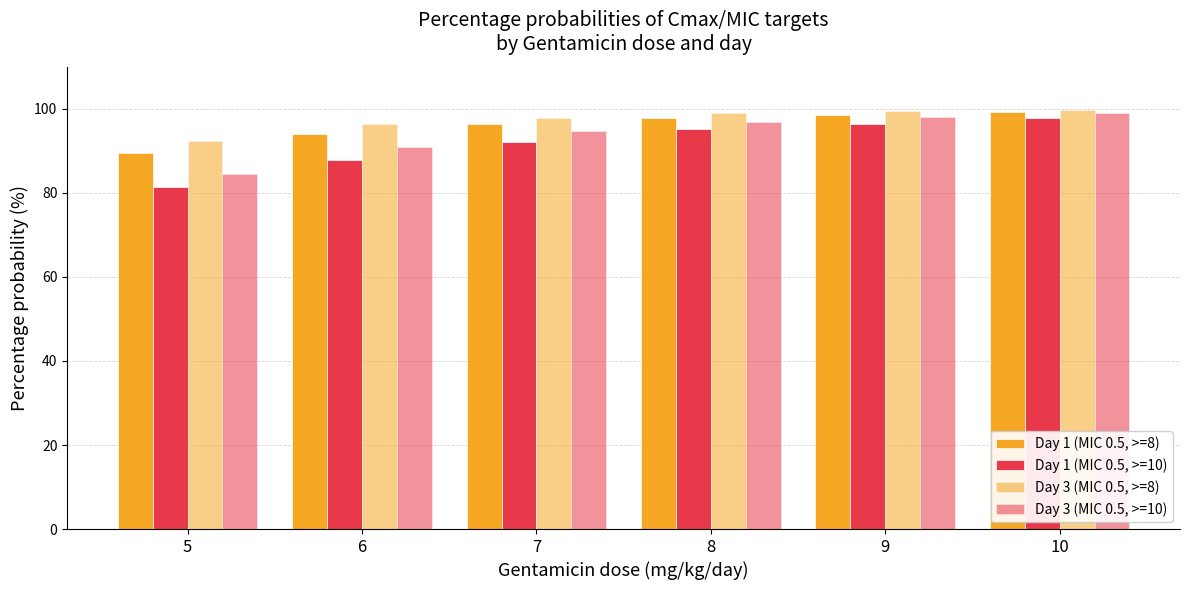

Reading right to left, transcribe all the data shown in this chart.

Day 1 (MIC 0.5, >=8): 10=99.3	9=98.6	8=97.8	7=96.4	6=94.1	5=89.5
Day 1 (MIC 0.5, >=10): 10=97.9	9=96.5	8=95.1	7=92.2	6=87.9	5=81.3
Day 3 (MIC 0.5, >=8): 10=99.7	9=99.4	8=99.0	7=97.9	6=96.3	5=92.3
Day 3 (MIC 0.5, >=10): 10=99.1	9=98.1	8=96.8	7=94.8	6=90.9	5=84.4